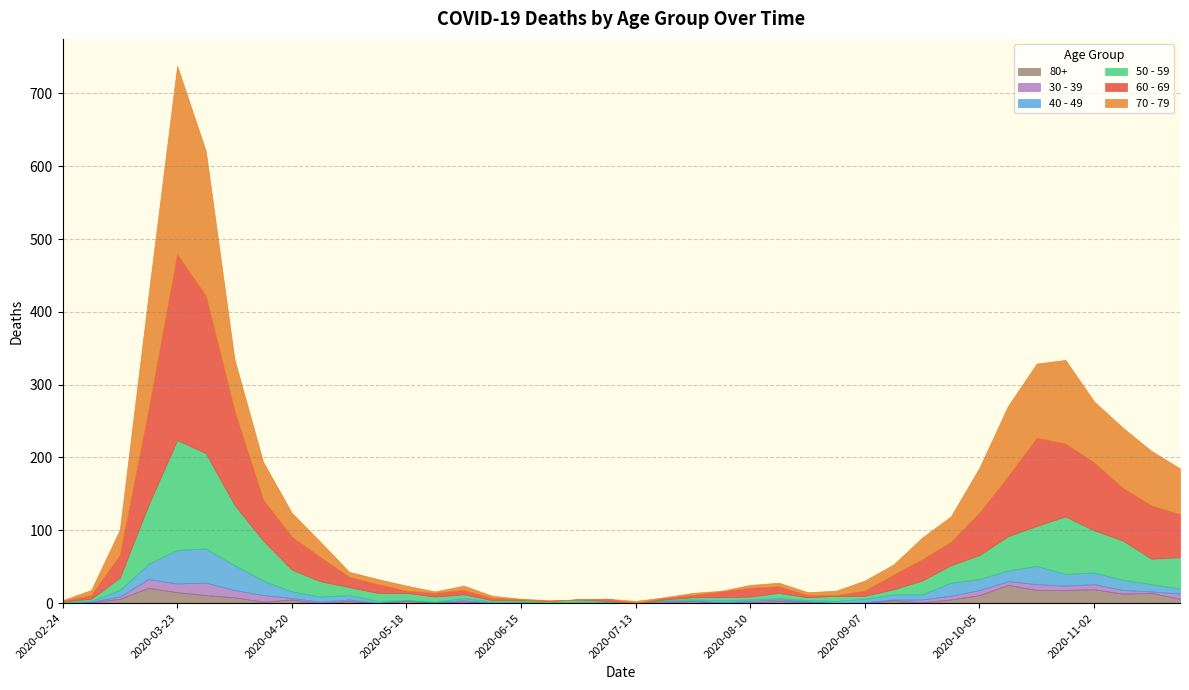

True or false: 50 - 59 has a value of 3 at 2020-09-14.

False